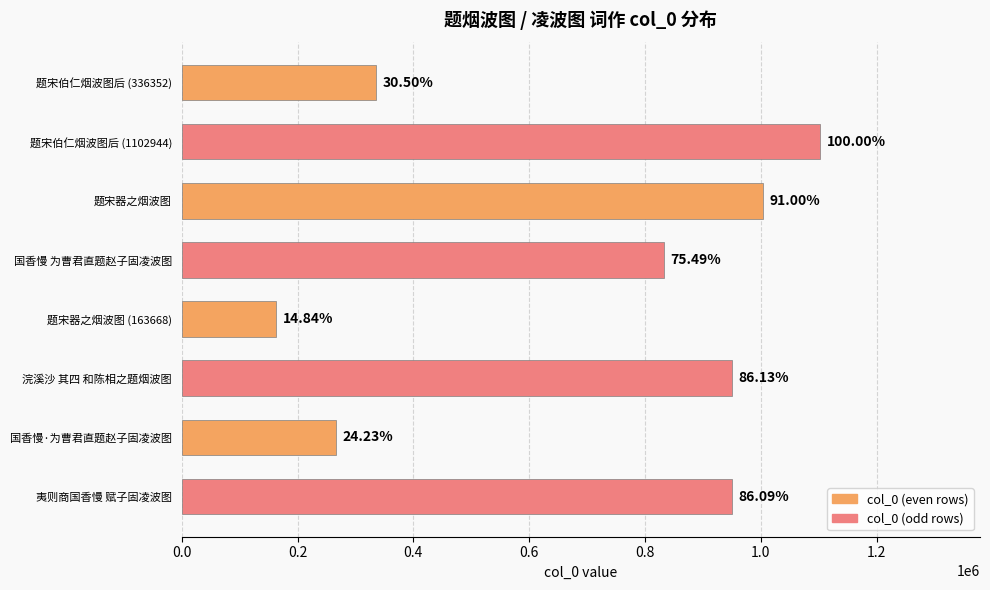

How many bars are there in total?

8